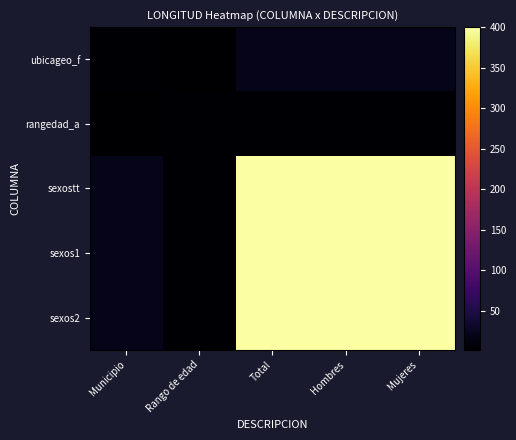

What is the total value across all series at Municipio?

67